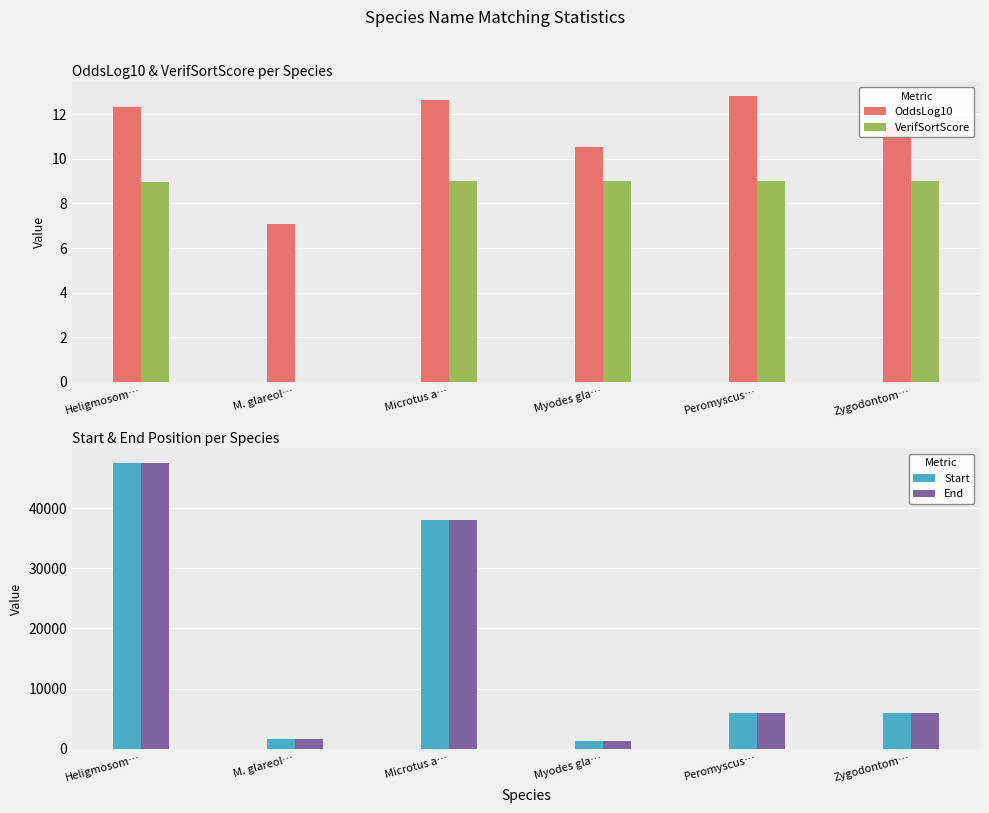

At which category is the sum across all series the highest?

Heligmosom…